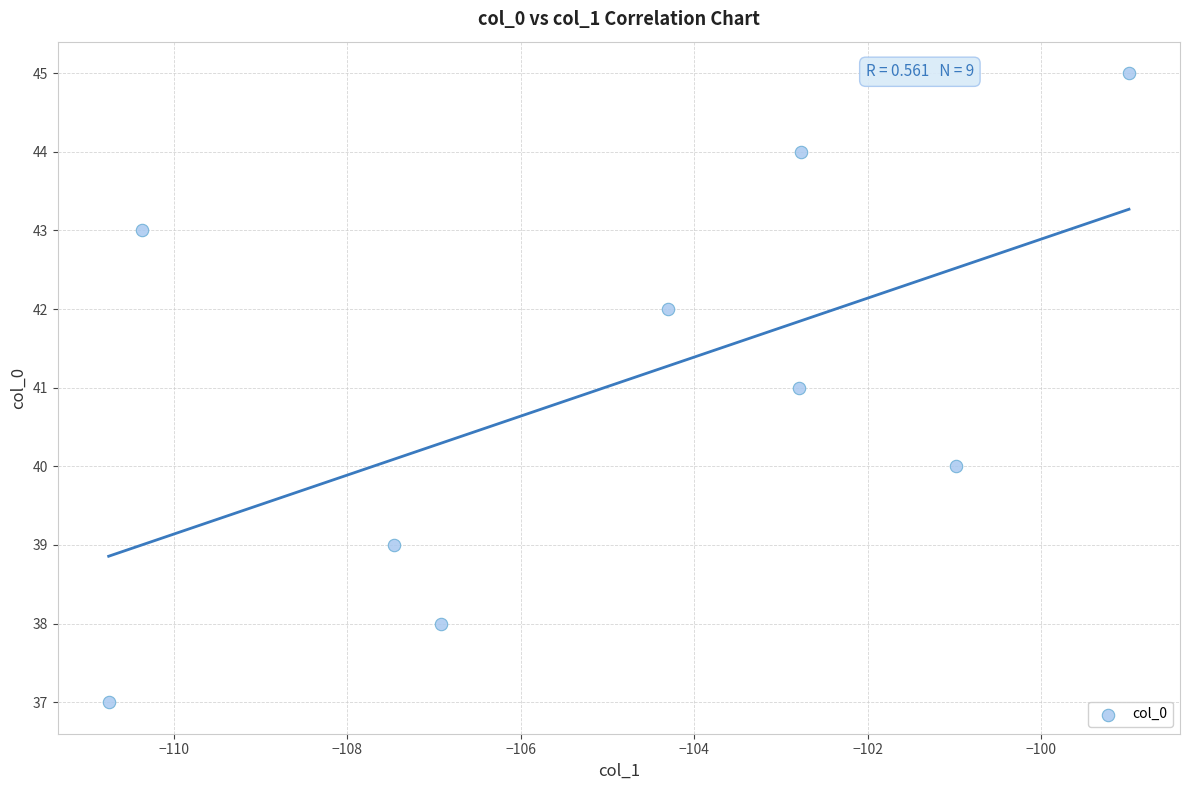

What is the average Y value?

41